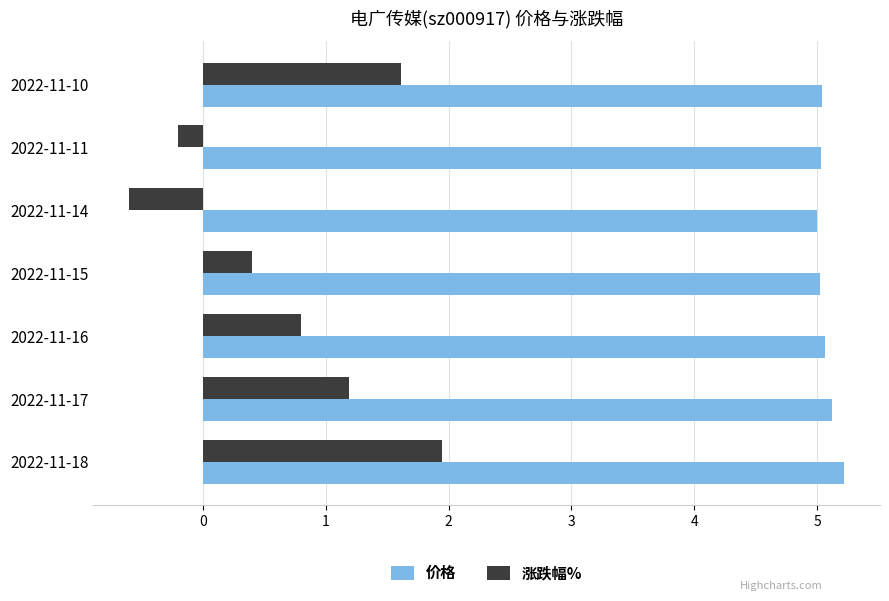

True or false: 涨跌幅% has a value of -0.6 at 2022-11-14.

True